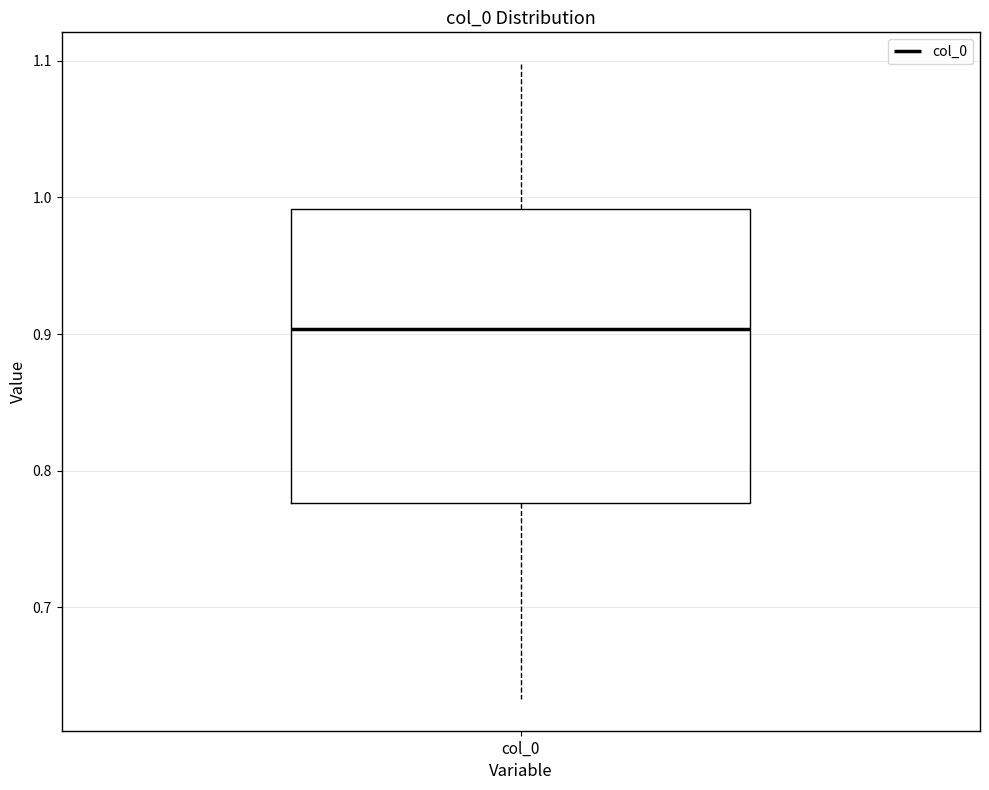

Where does the lower whisker of the box for col_0 end on the y-axis? The values are not printed on the chart, so give them approximately, as read against the axis.

0.63